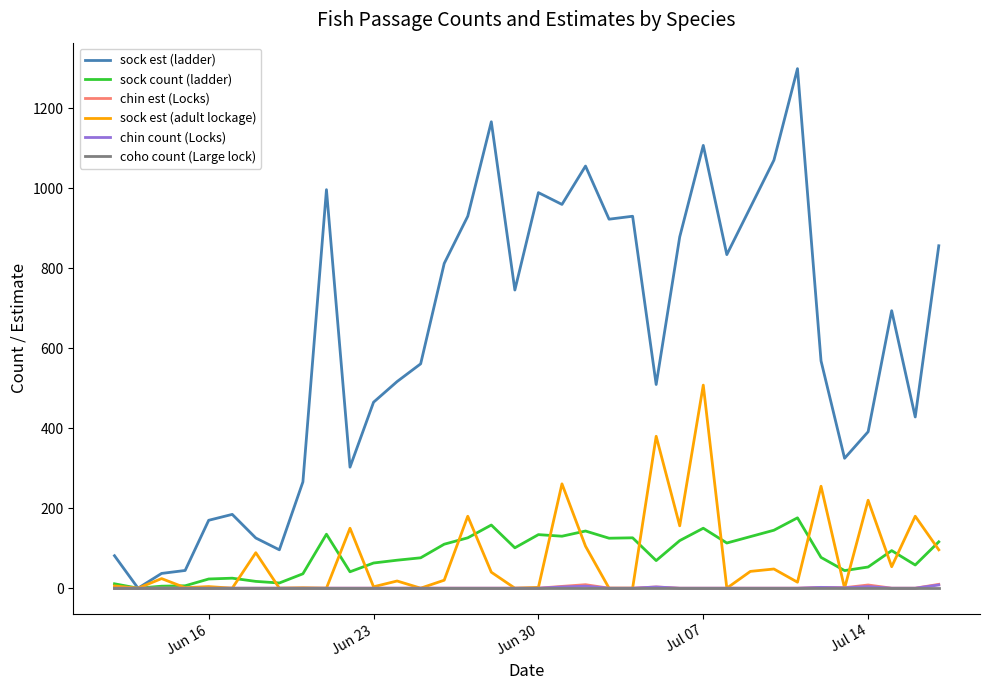

Which series has the widest spread of values?

sock est (ladder)